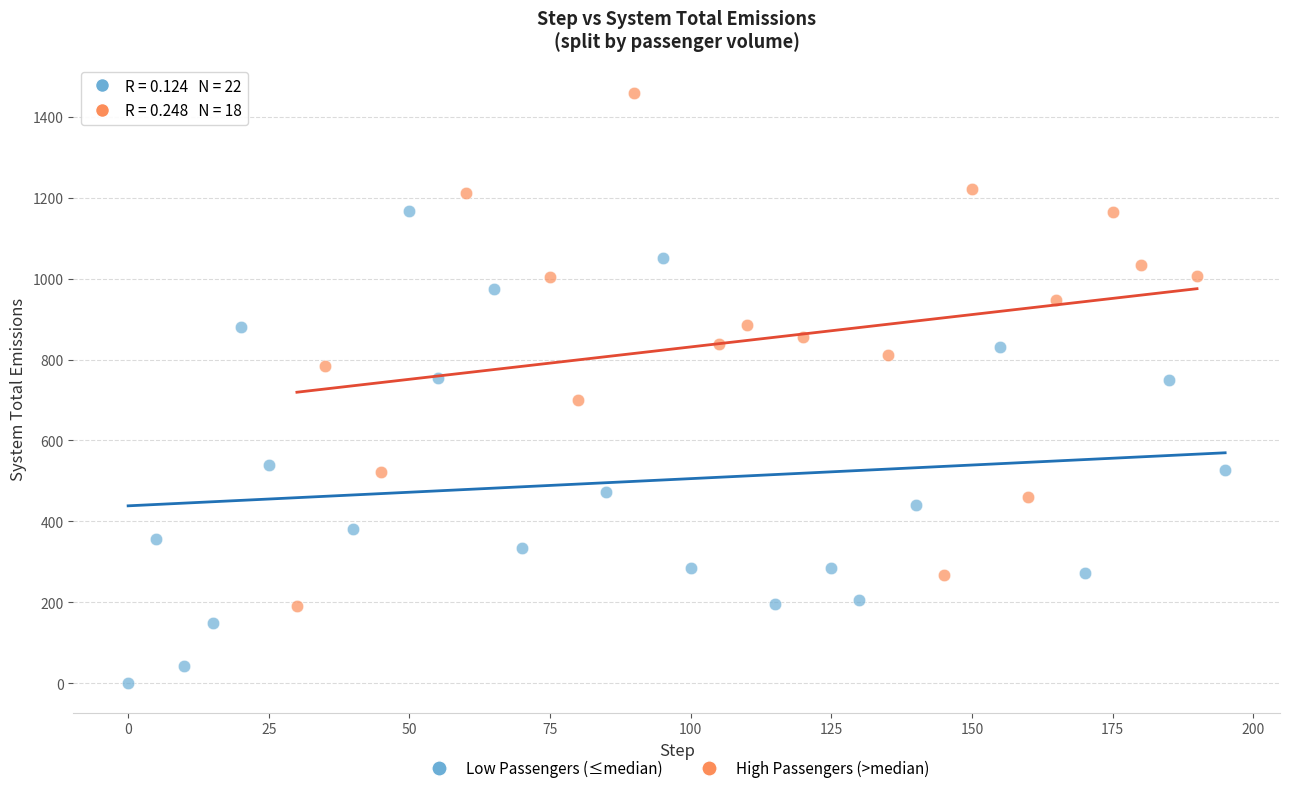

Which series has the largest Y range (max minus min)?

High Passengers (>median)